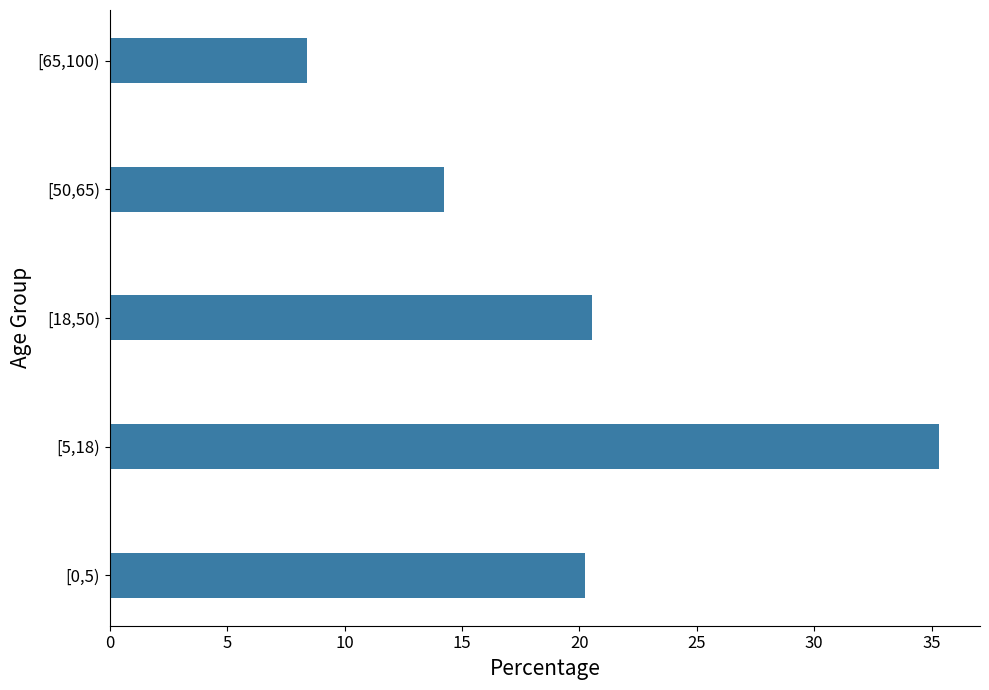

What is the difference between the values at [65,100) and [5,18)?

26.9